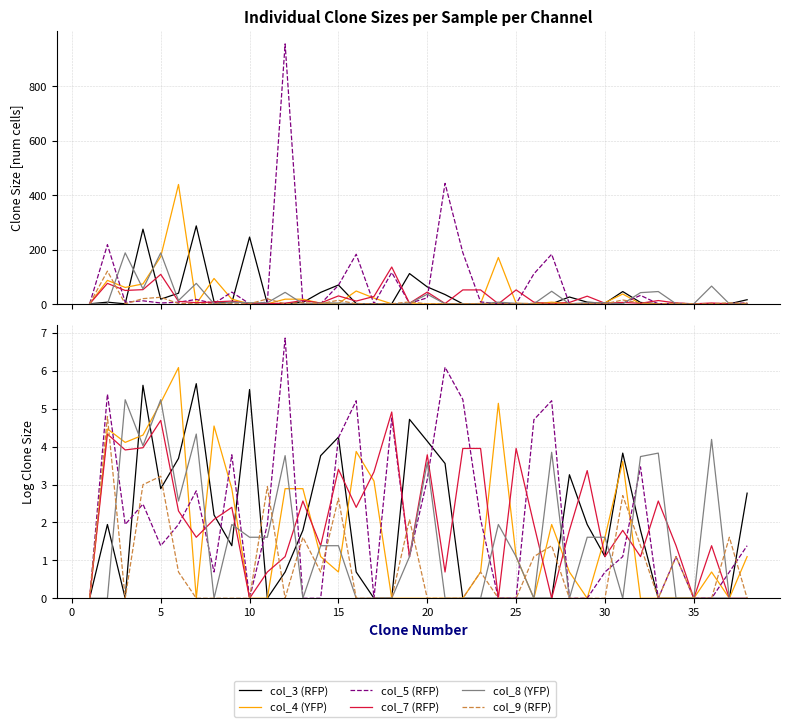

The value of col_7 (RFP) at 18 is 1.6. True or false?

False